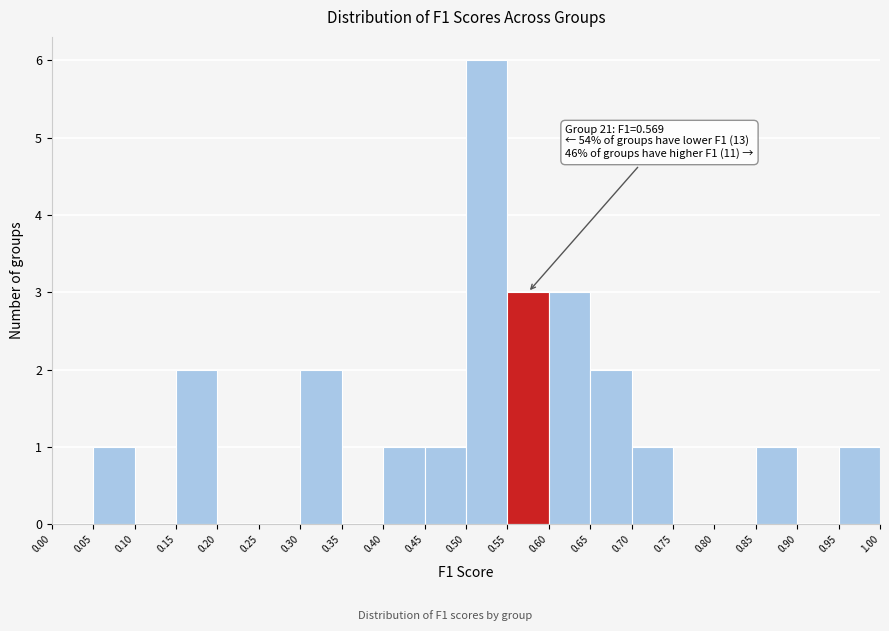

Which range on the x-axis has the tallest bar?

0.50 to 0.55